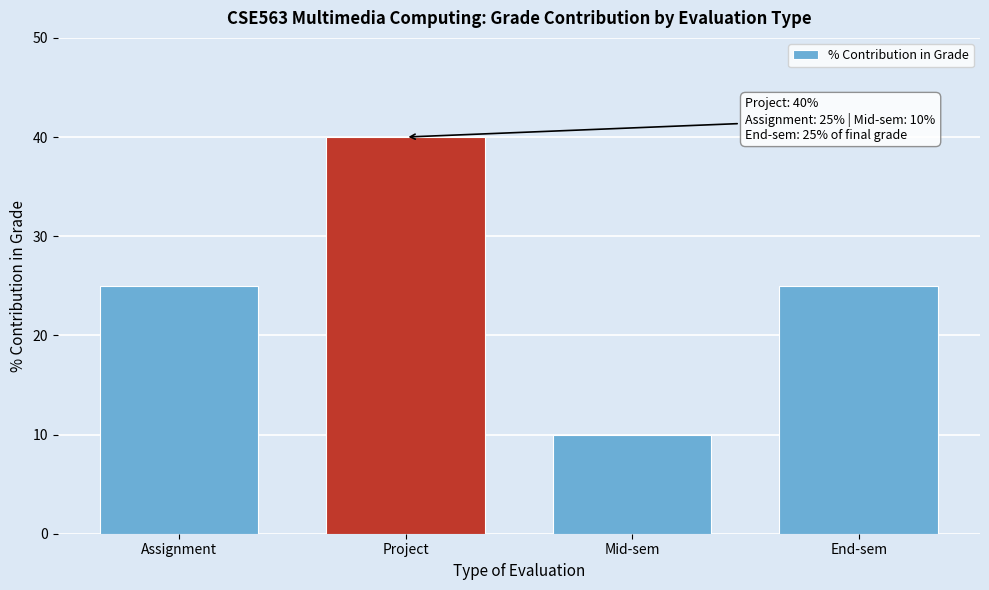

Reading right to left, list all the values displayed in this chart.

End-sem=25	Mid-sem=10	Project=40	Assignment=25